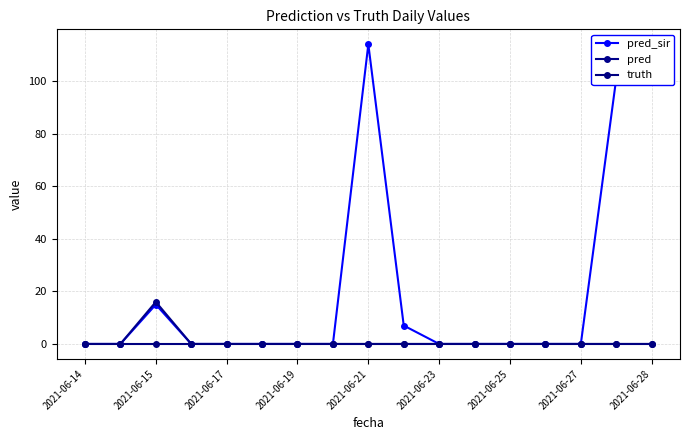

At how many categories does at least one series exceed 43?

3